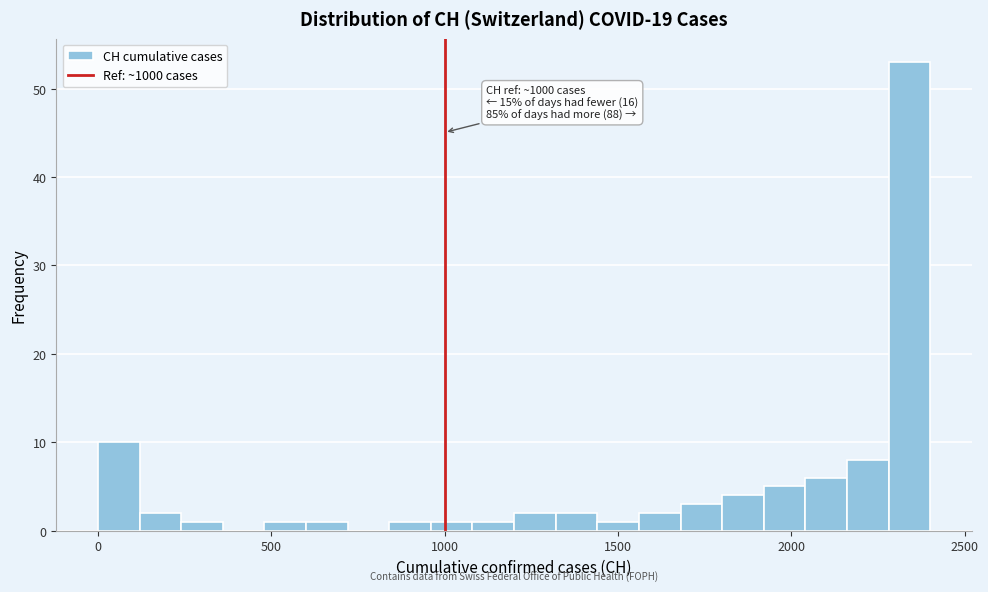

Around what value on the x-axis is the tallest bar? Give the approximate position of its centre, as read against the axis.

2350